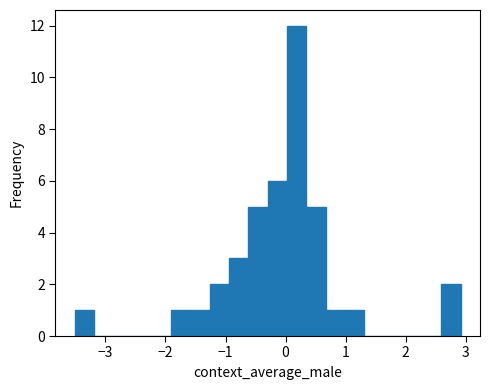

Read against the x-axis, roughly where is the centre of the tallest bar?

0.2